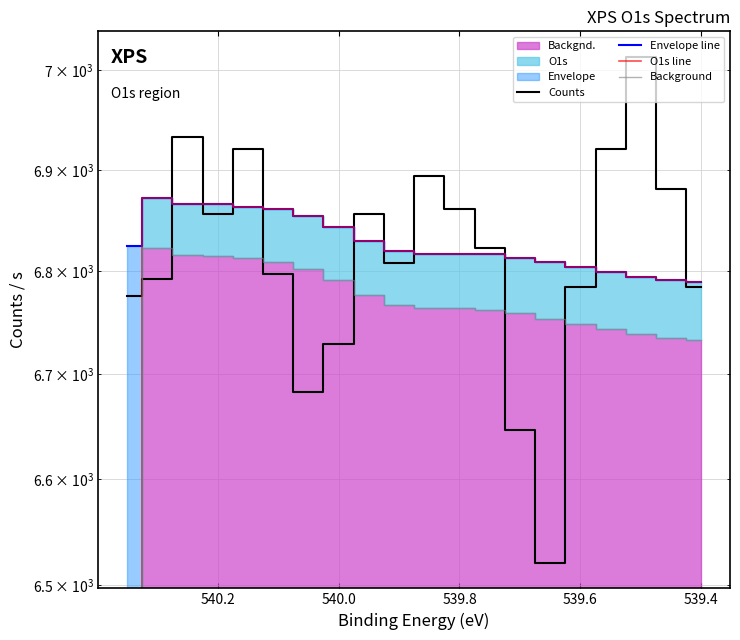

Where is Background nearest to the value 3411?

539.4